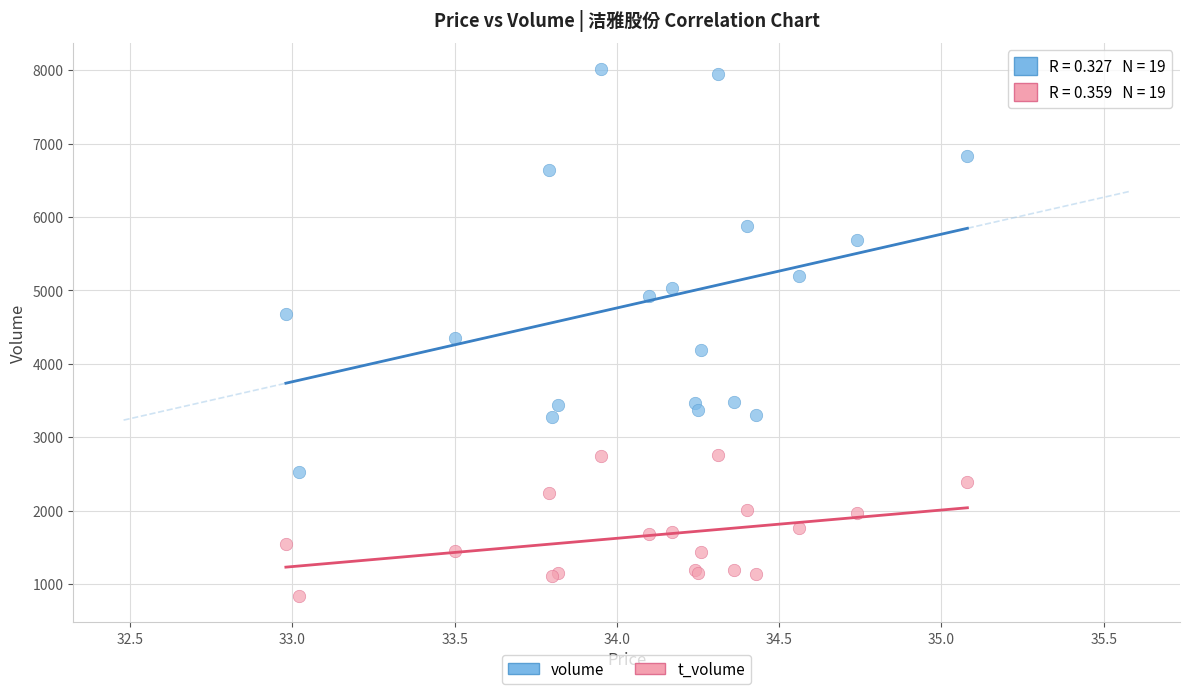

Which series has the largest Y range (max minus min)?

volume